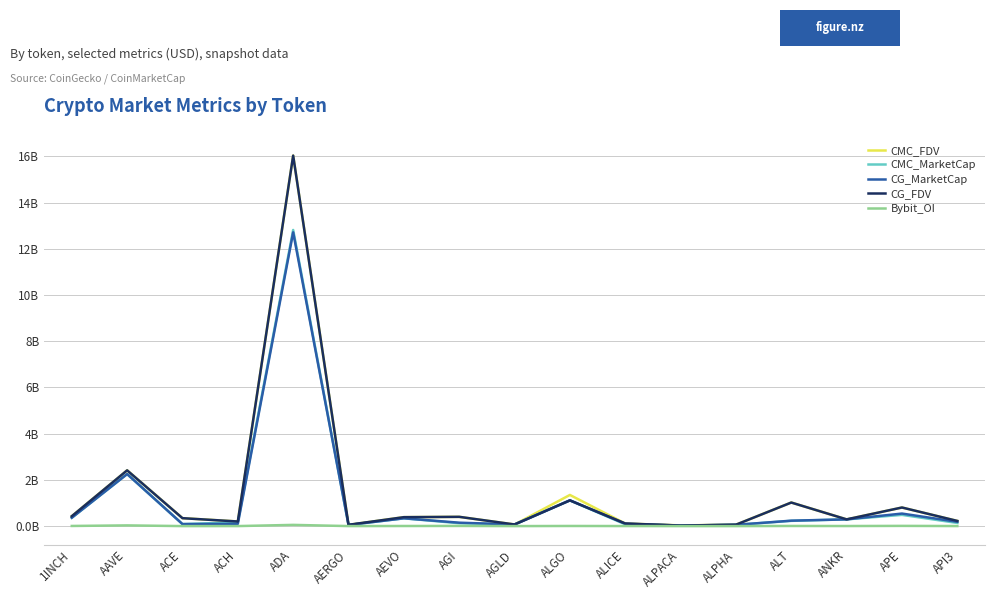

How many interior local peaks does the CG_MarketCap series have?

5